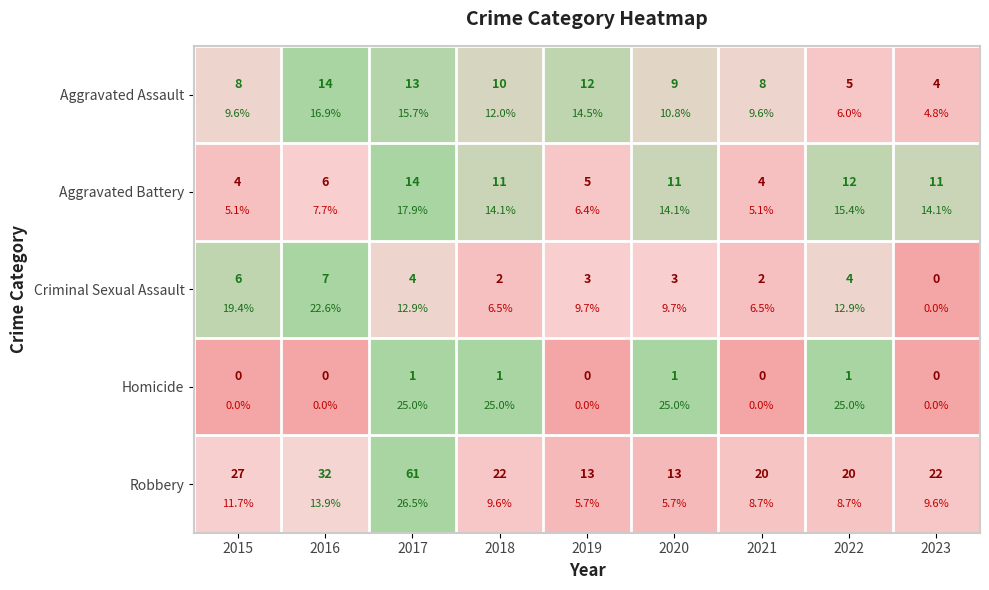

Rank the series by their maximum value, from lowest to highest.

Aggravated Assault, Aggravated Battery, Criminal Sexual Assault, Homicide, Robbery